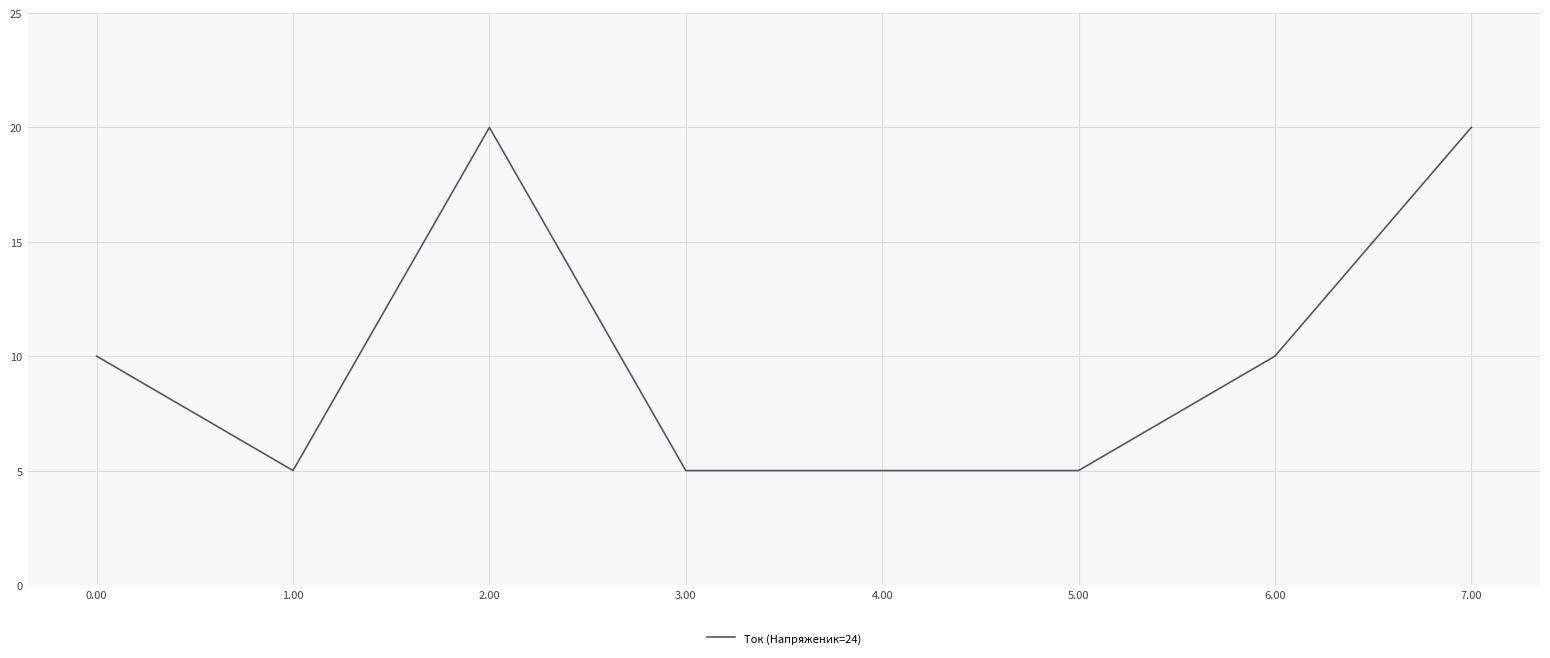

Count the number of categories in the chart.

8